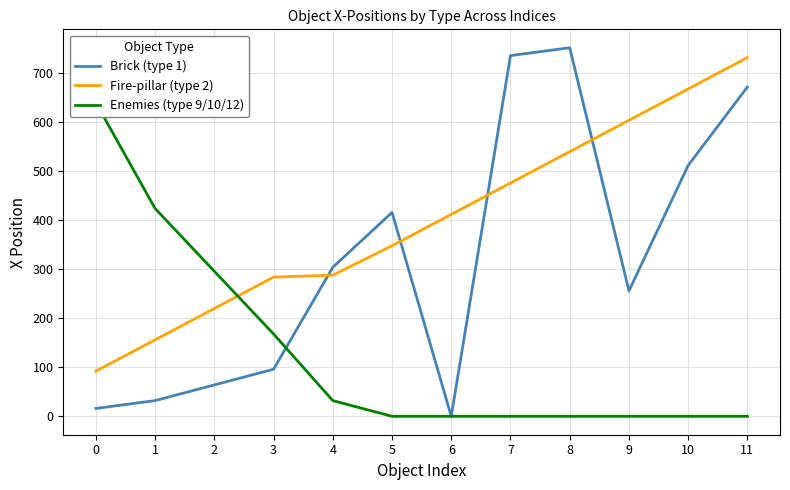

List the labels in order of Fire-pillar (type 2) value, smallest first.

0, 1, 2, 3, 4, 5, 6, 7, 8, 9, 10, 11